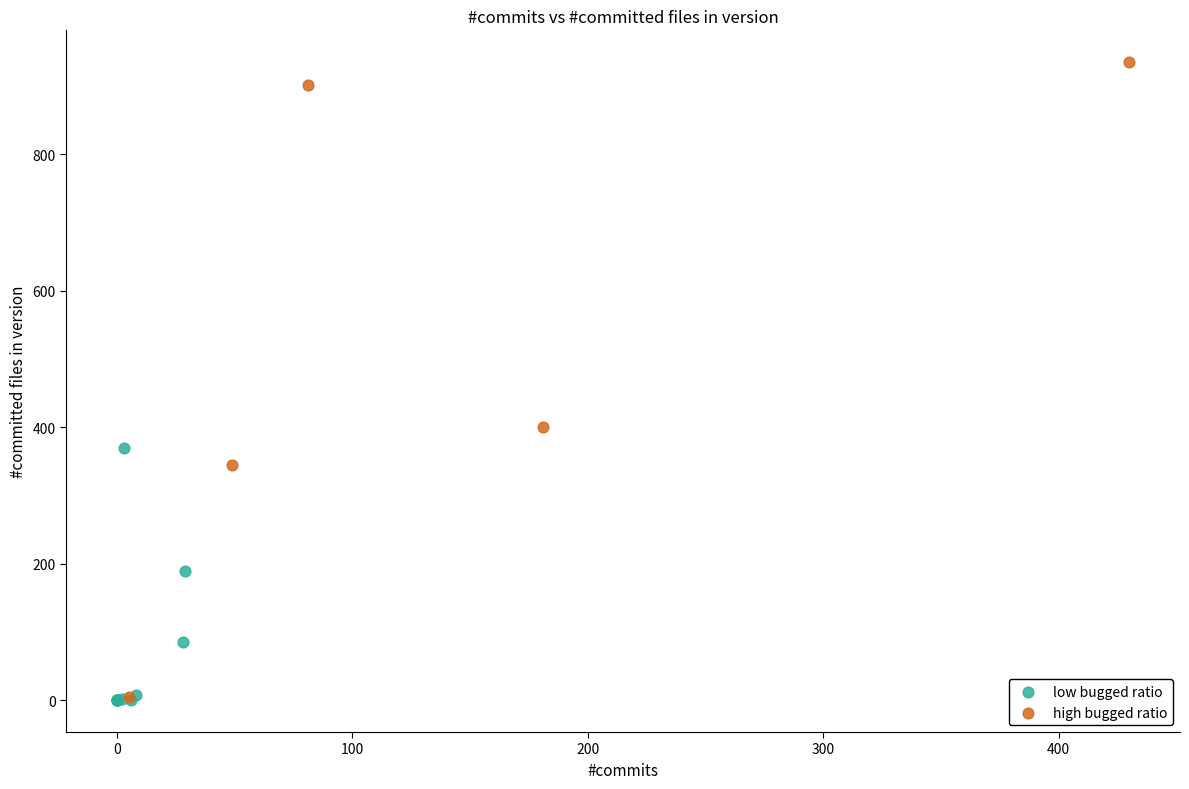

Which series contains the highest Y value?

high bugged ratio